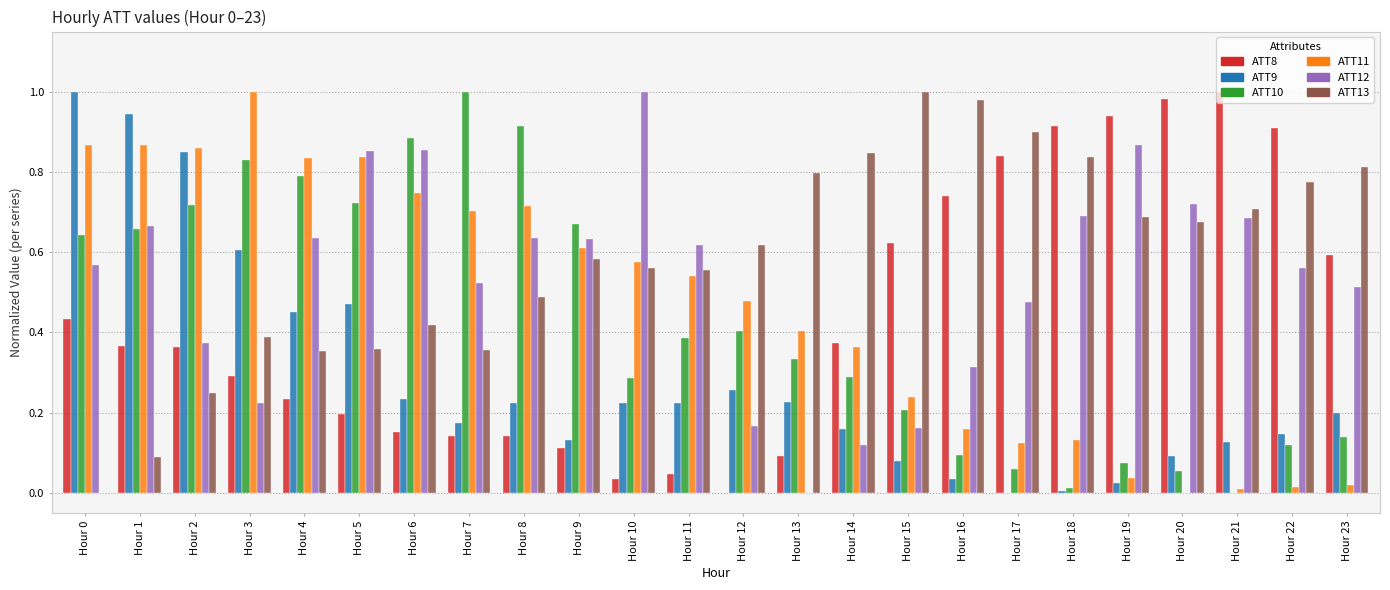

What is the total value across all series at Hour 9?

2.7